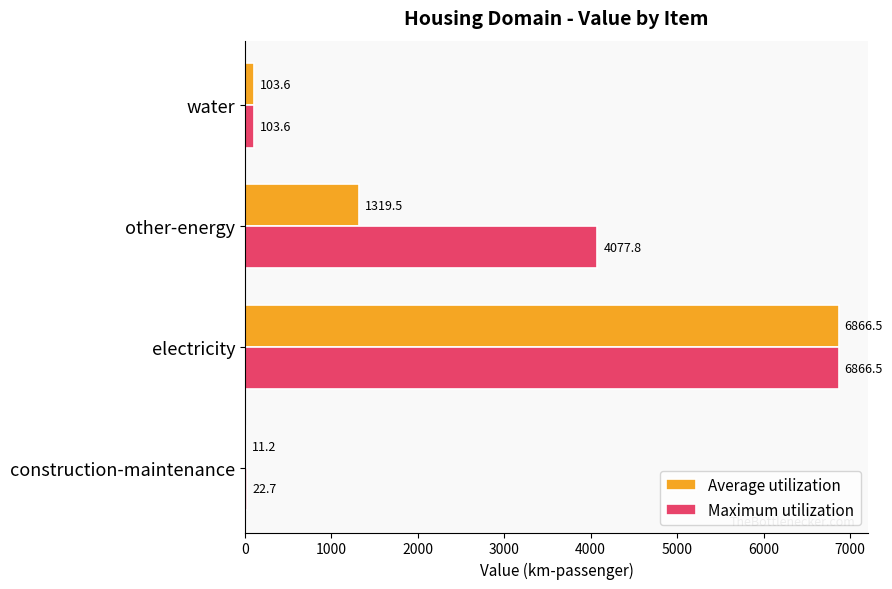

At which category is the sum across all series the highest?

electricity